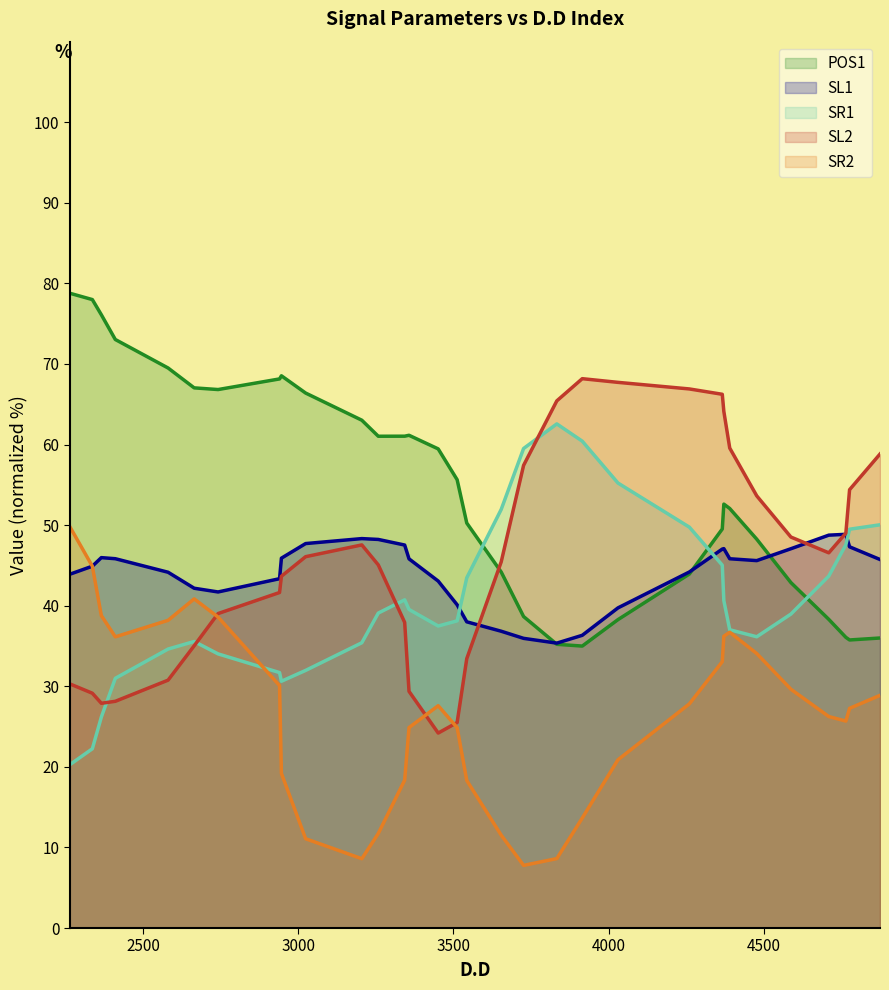

What is the value of the POS1 (line) point at the 11th from the left?

63.0